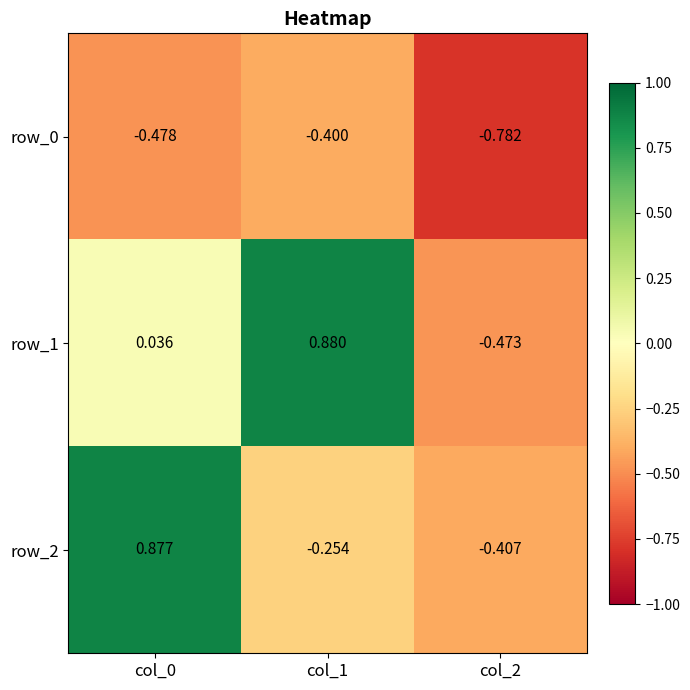

Is the value of row_1 at col_1 greater than the value of row_0 at col_1?

Yes